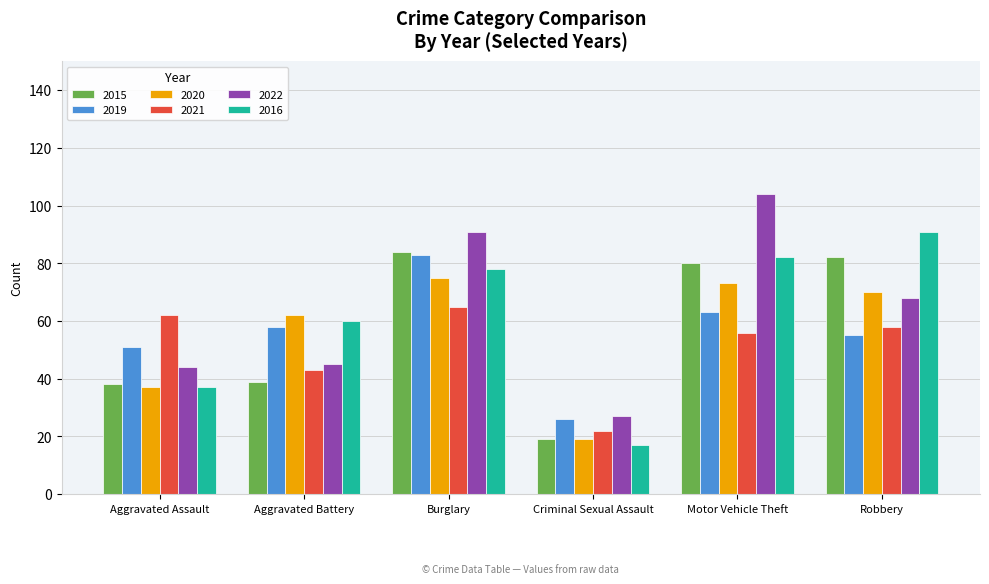

Reading left to right, extract all data points from this chart.

2015: Aggravated Assault=38	Aggravated Battery=39	Burglary=84	Criminal Sexual Assault=19	Motor Vehicle Theft=80	Robbery=82
2019: Aggravated Assault=51	Aggravated Battery=58	Burglary=83	Criminal Sexual Assault=26	Motor Vehicle Theft=63	Robbery=55
2020: Aggravated Assault=37	Aggravated Battery=62	Burglary=75	Criminal Sexual Assault=19	Motor Vehicle Theft=73	Robbery=70
2021: Aggravated Assault=62	Aggravated Battery=43	Burglary=65	Criminal Sexual Assault=22	Motor Vehicle Theft=56	Robbery=58
2022: Aggravated Assault=44	Aggravated Battery=45	Burglary=91	Criminal Sexual Assault=27	Motor Vehicle Theft=104	Robbery=68
2016: Aggravated Assault=37	Aggravated Battery=60	Burglary=78	Criminal Sexual Assault=17	Motor Vehicle Theft=82	Robbery=91